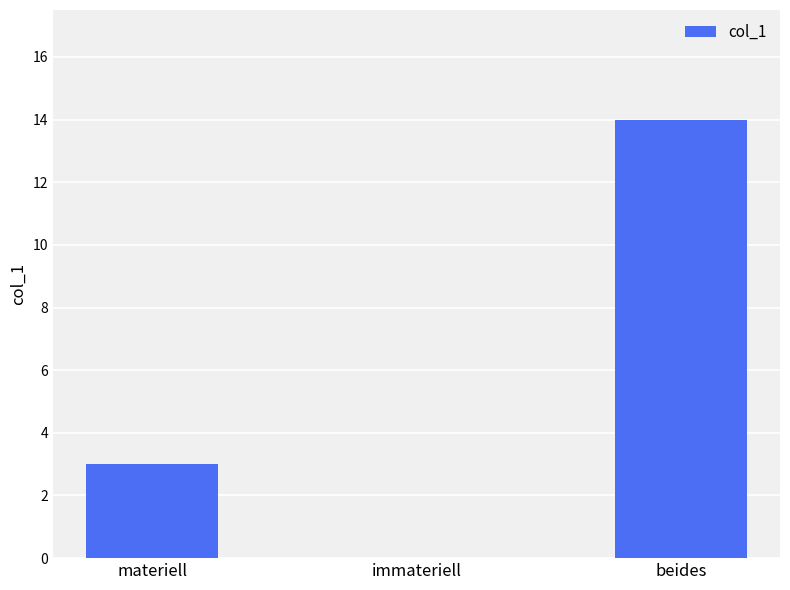

The value at beides is 20. True or false?

False